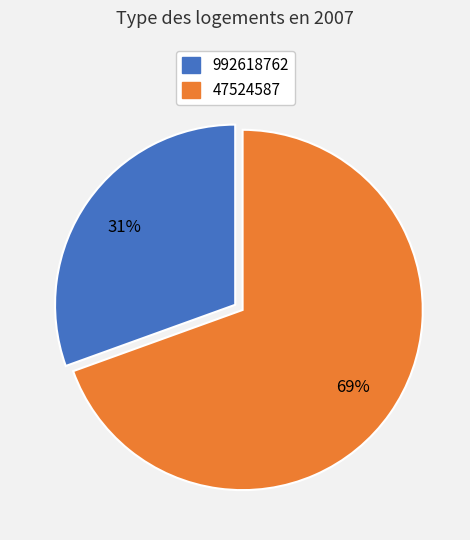

To the nearest percent, what is the combined percentage of 992618762 and 47524587?

100%